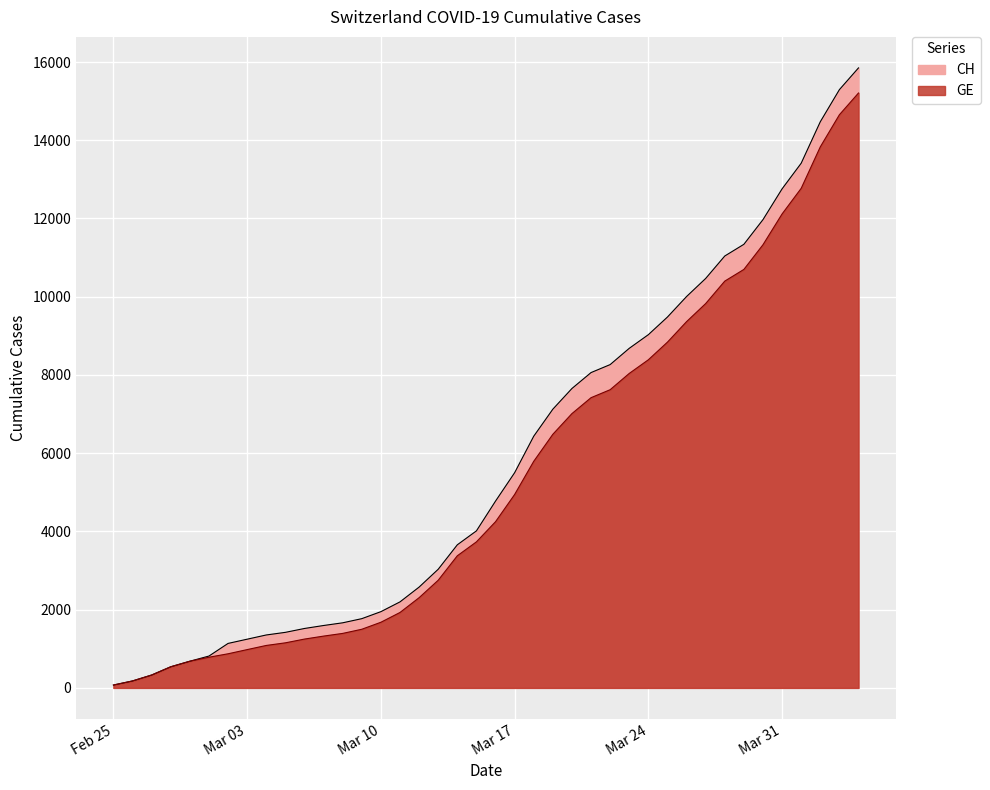

True or false: GE has more than 2 interior local peaks.

False